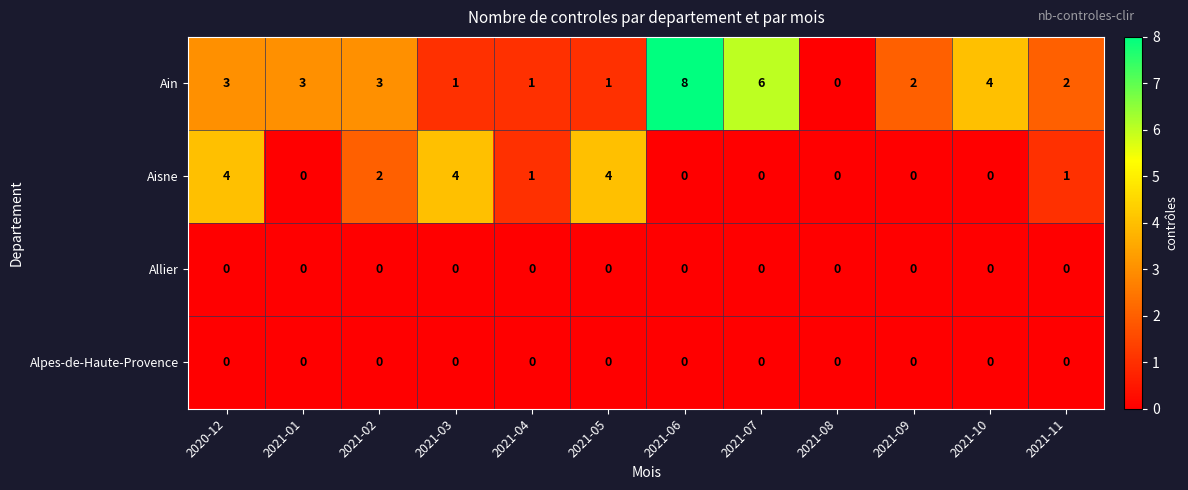

Which series has the largest range (max minus min)?

Ain